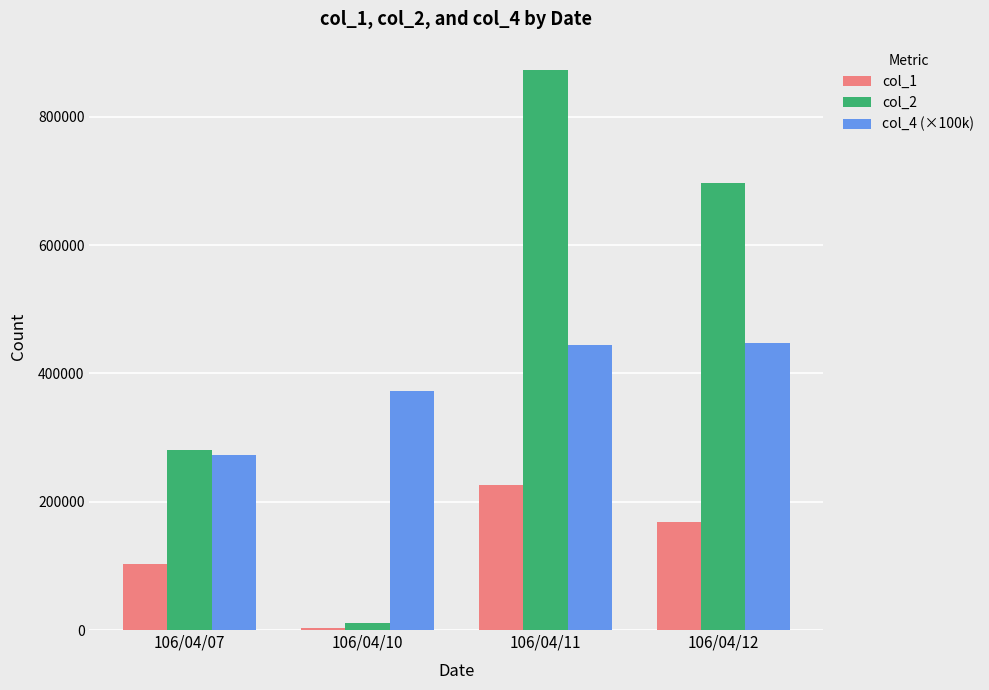

Rank the categories by col_1 value from lowest to highest.

106/04/10, 106/04/07, 106/04/12, 106/04/11